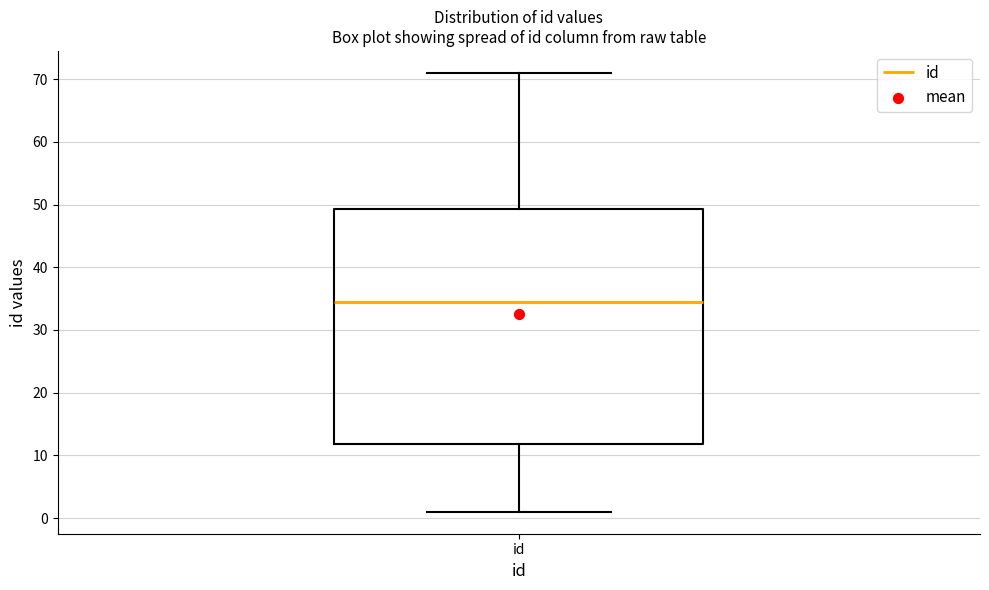

Transcribe this box plot: give where the median line is, the range the box spans, and where the two whiskers end, as read against the y-axis. The values are not printed on the chart, so give them approximately, as read against the axis.

median 35, box 12 to 49, whiskers 1 to 71